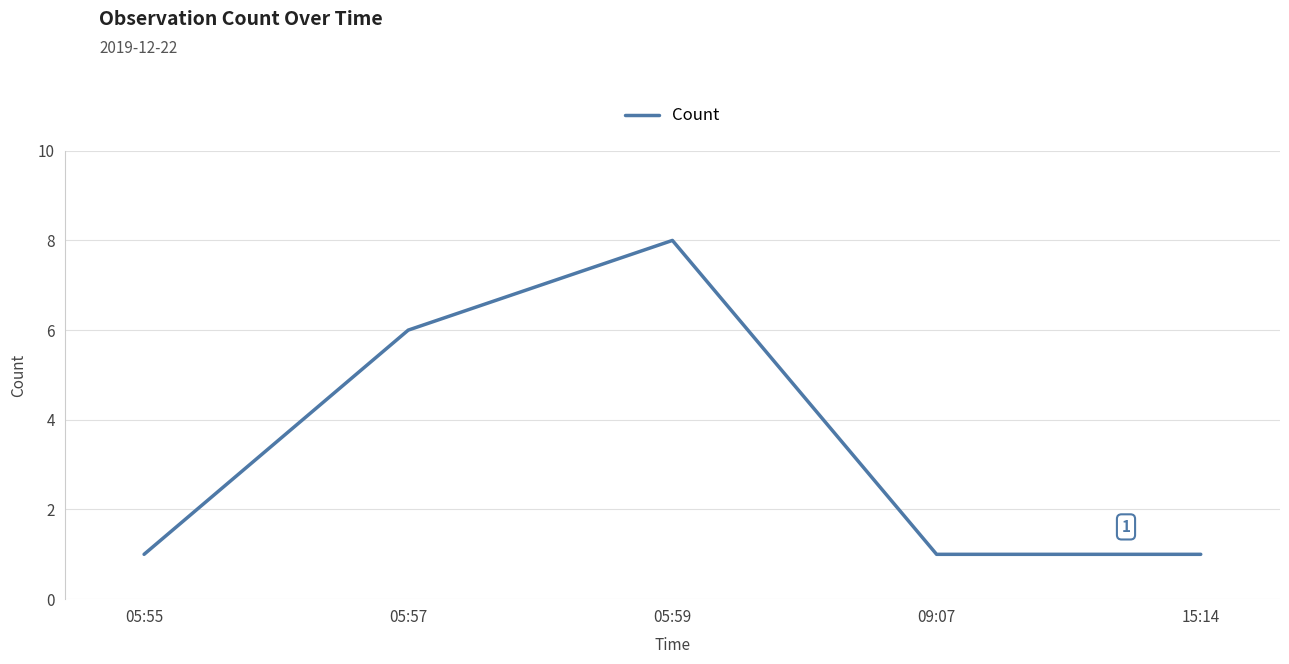

What is the difference between the maximum and minimum values?

7